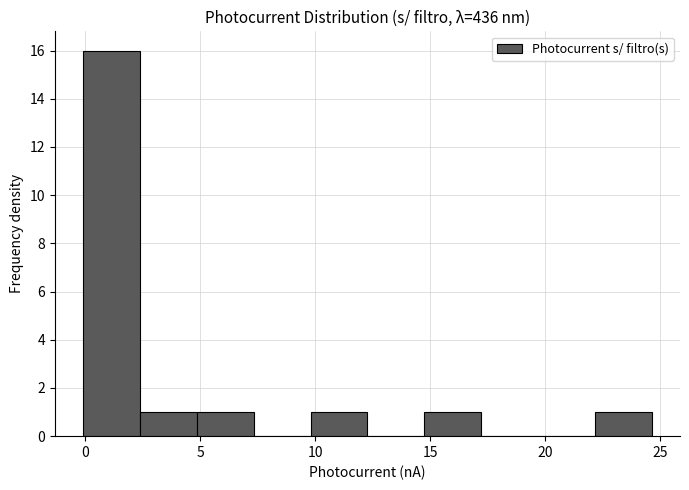

Over which range of the x-axis is the bar tallest?

0.0 to 2.5